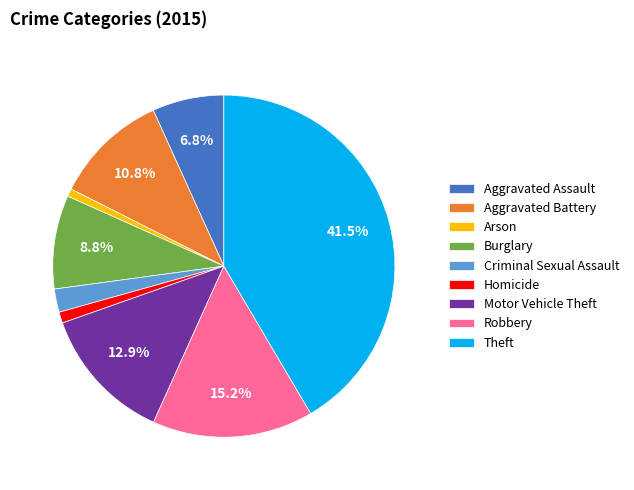

Count the number of slices in the pie.

9